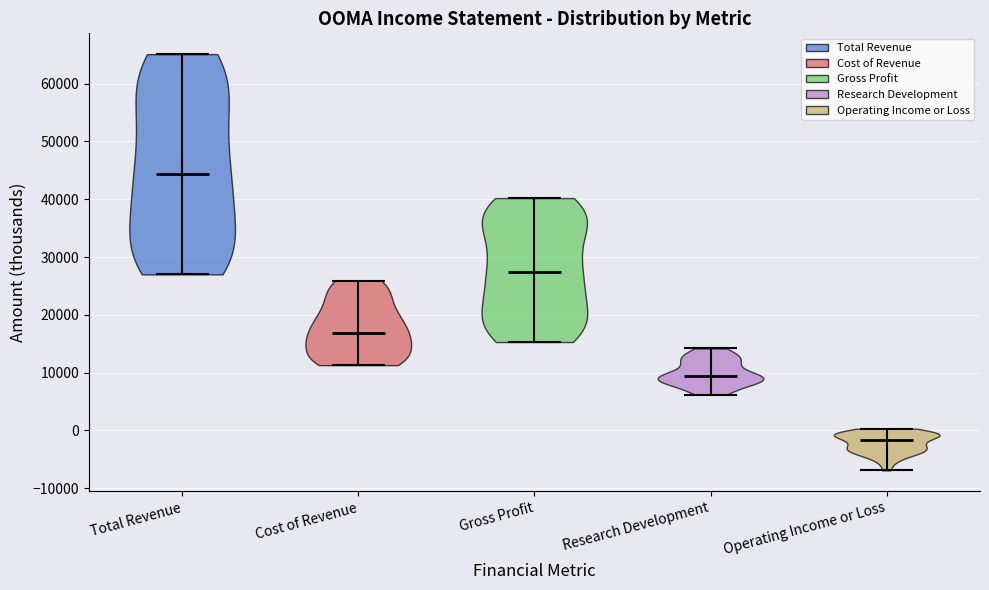

Reading left to right, read every violin against the y-axis: where its median line is, and the lowest and highest points it reaches. The values are not printed on the chart, so give them approximately, as read against the axis.

Total Revenue: median line 44000, lowest point 27000, highest point 65000
Cost of Revenue: median line 17000, lowest point 11000, highest point 26000
Gross Profit: median line 28000, lowest point 15000, highest point 40000
Research Development: median line 9000, lowest point 6000, highest point 14000
Operating Income or Loss: median line -2000, lowest point -7000, highest point 0